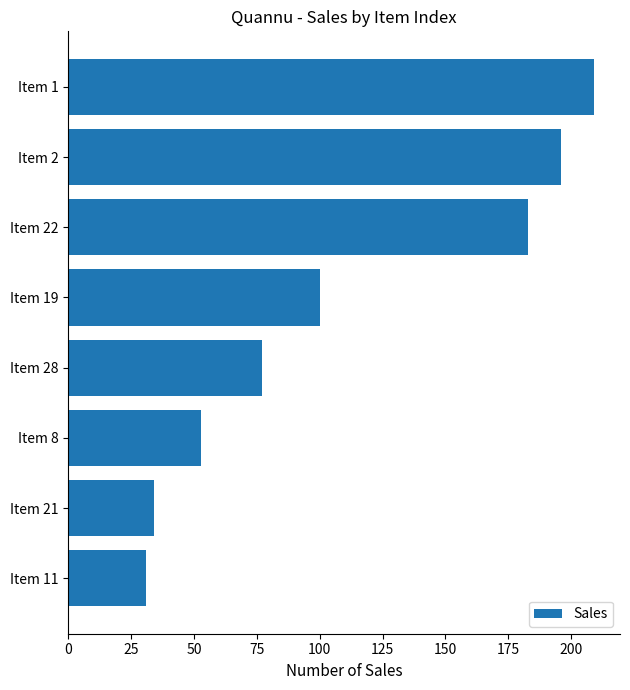

What is the average value?

110